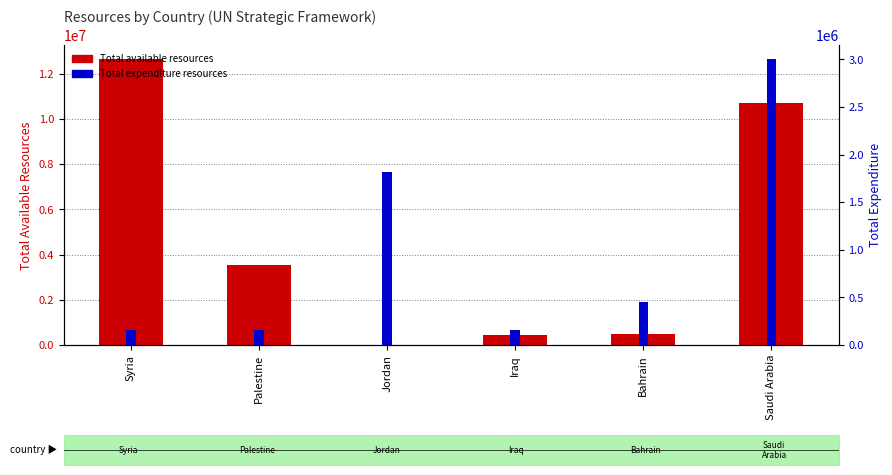

At which label does Total available resources first exceed 3540000?

Syria